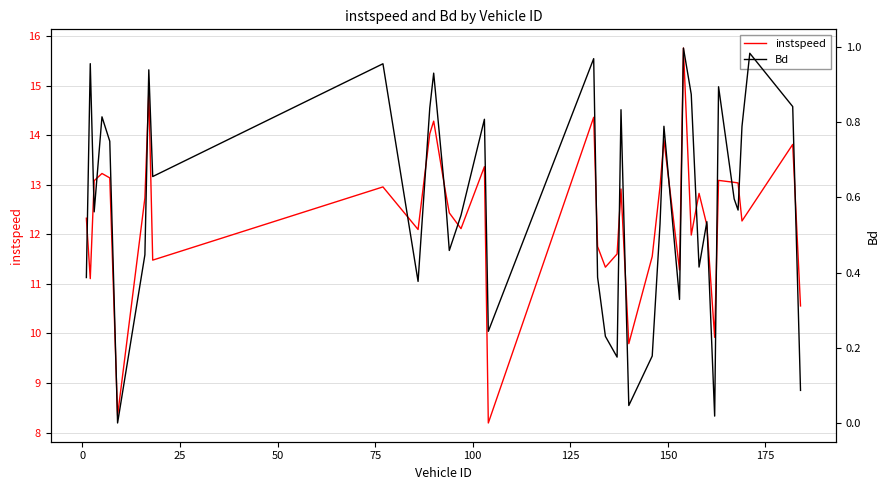

Rank the series by their average value, from highest to lowest.

instspeed, Bd